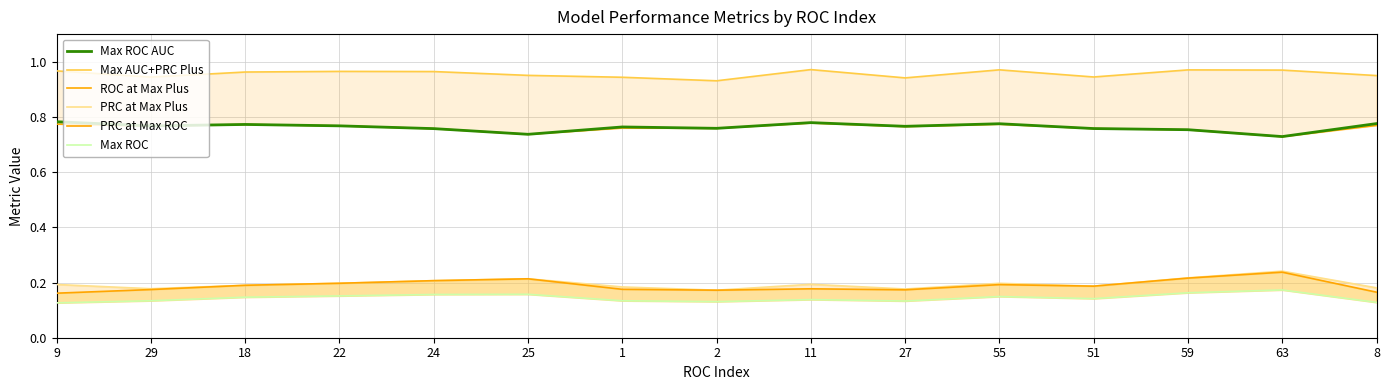

Reading left to right, what are all the values shown in this chart?

Max ROC AUC: 9=0.8	29=0.8	18=0.8	22=0.8	24=0.8	25=0.7	1=0.8	2=0.8	11=0.8	27=0.8	55=0.8	51=0.8	59=0.8	63=0.7	8=0.8
Max AUC+PRC Plus: 9=1.0	29=0.9	18=1.0	22=1.0	24=1.0	25=1.0	1=0.9	2=0.9	11=1.0	27=0.9	55=1.0	51=0.9	59=1.0	63=1.0	8=0.9
ROC at Max Plus: 9=0.8	29=0.8	18=0.8	22=0.8	24=0.8	25=0.7	1=0.8	2=0.8	11=0.8	27=0.8	55=0.8	51=0.8	59=0.8	63=0.7	8=0.8
PRC at Max Plus: 9=0.2	29=0.2	18=0.2	22=0.2	24=0.2	25=0.2	1=0.2	2=0.2	11=0.2	27=0.2	55=0.2	51=0.2	59=0.2	63=0.2	8=0.2
PRC at Max ROC: 9=0.2	29=0.2	18=0.2	22=0.2	24=0.2	25=0.2	1=0.2	2=0.2	11=0.2	27=0.2	55=0.2	51=0.2	59=0.2	63=0.2	8=0.2
Max ROC: 9=0.1	29=0.1	18=0.1	22=0.2	24=0.2	25=0.2	1=0.1	2=0.1	11=0.1	27=0.1	55=0.1	51=0.1	59=0.2	63=0.2	8=0.1